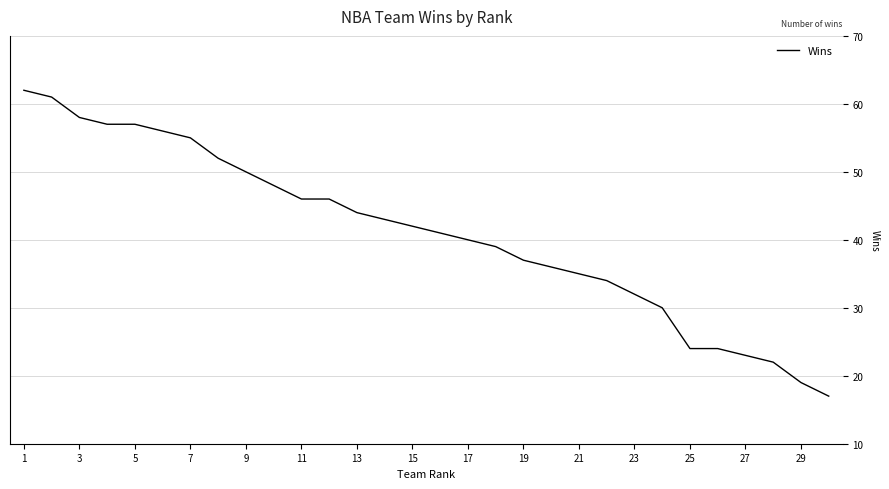

What is the difference between the maximum and minimum values?

45